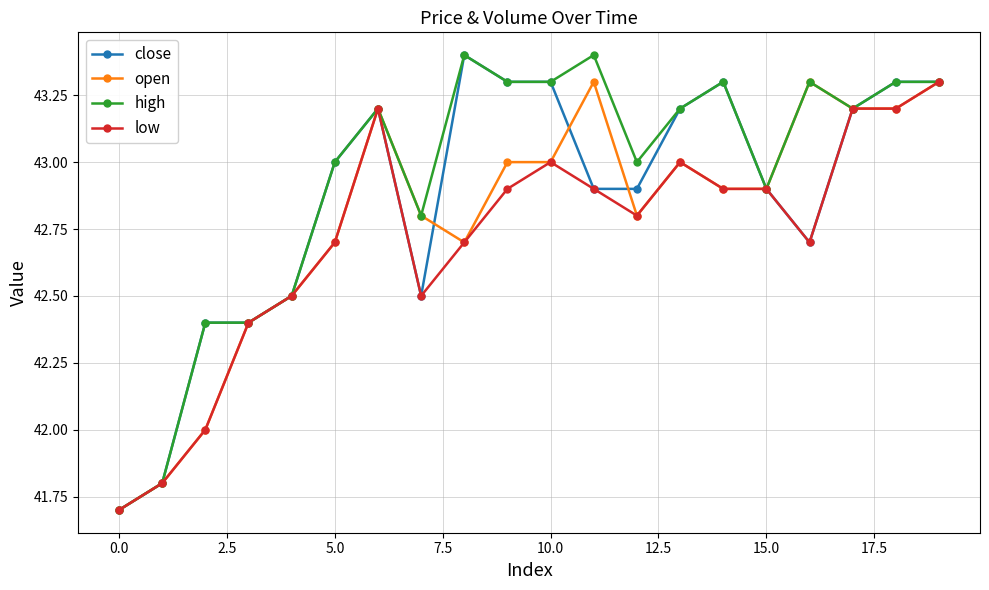

What is the value of the open point at the 9th from the left?

42.7